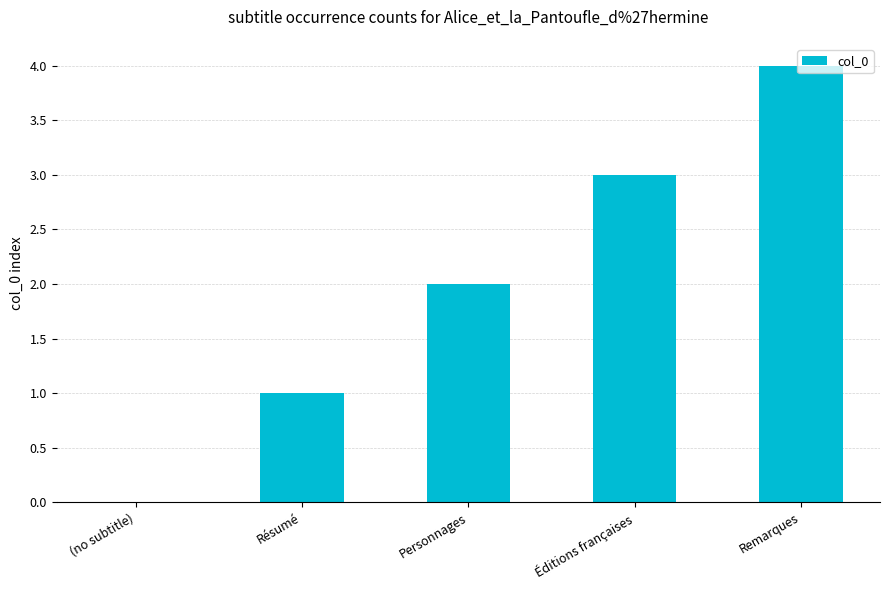

How many positive values are there?

4